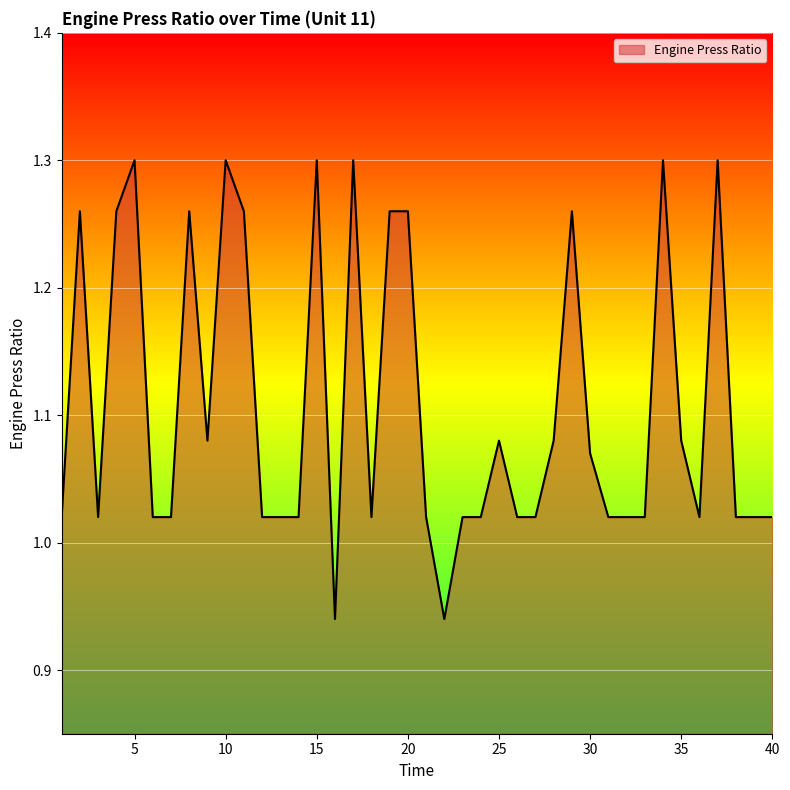

List the labels in order of value, largest first.

5, 10, 15, 17, 34, 37, 2, 4, 8, 11, 19, 20, 29, 9, 25, 28, 35, 30, 1, 3, 6, 7, 12, 13, 14, 18, 21, 23, 24, 26, 27, 31, 32, 33, 36, 38, 39, 40, 16, 22